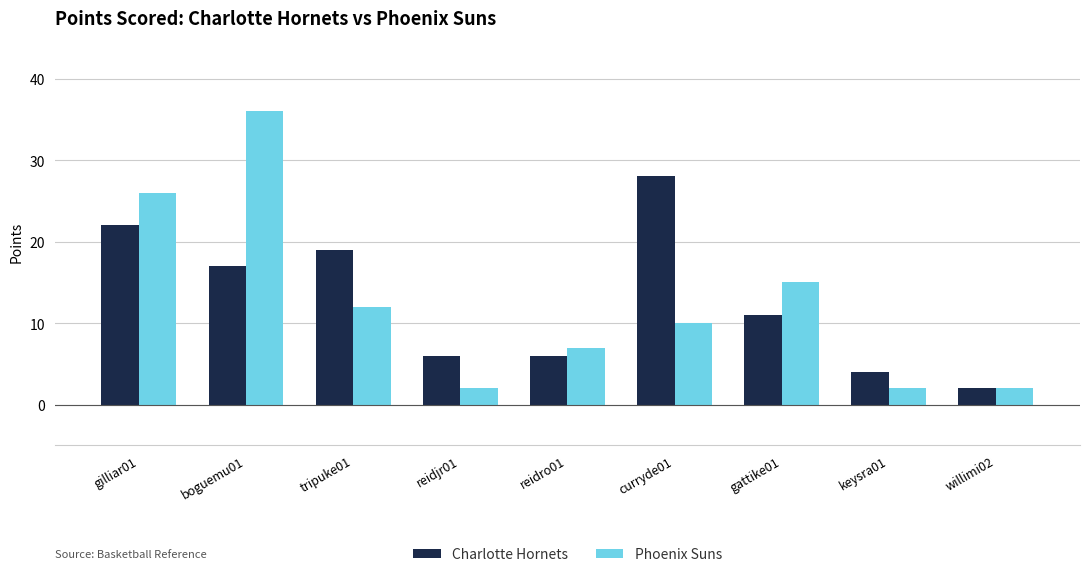

How many groups of bars are there?

9